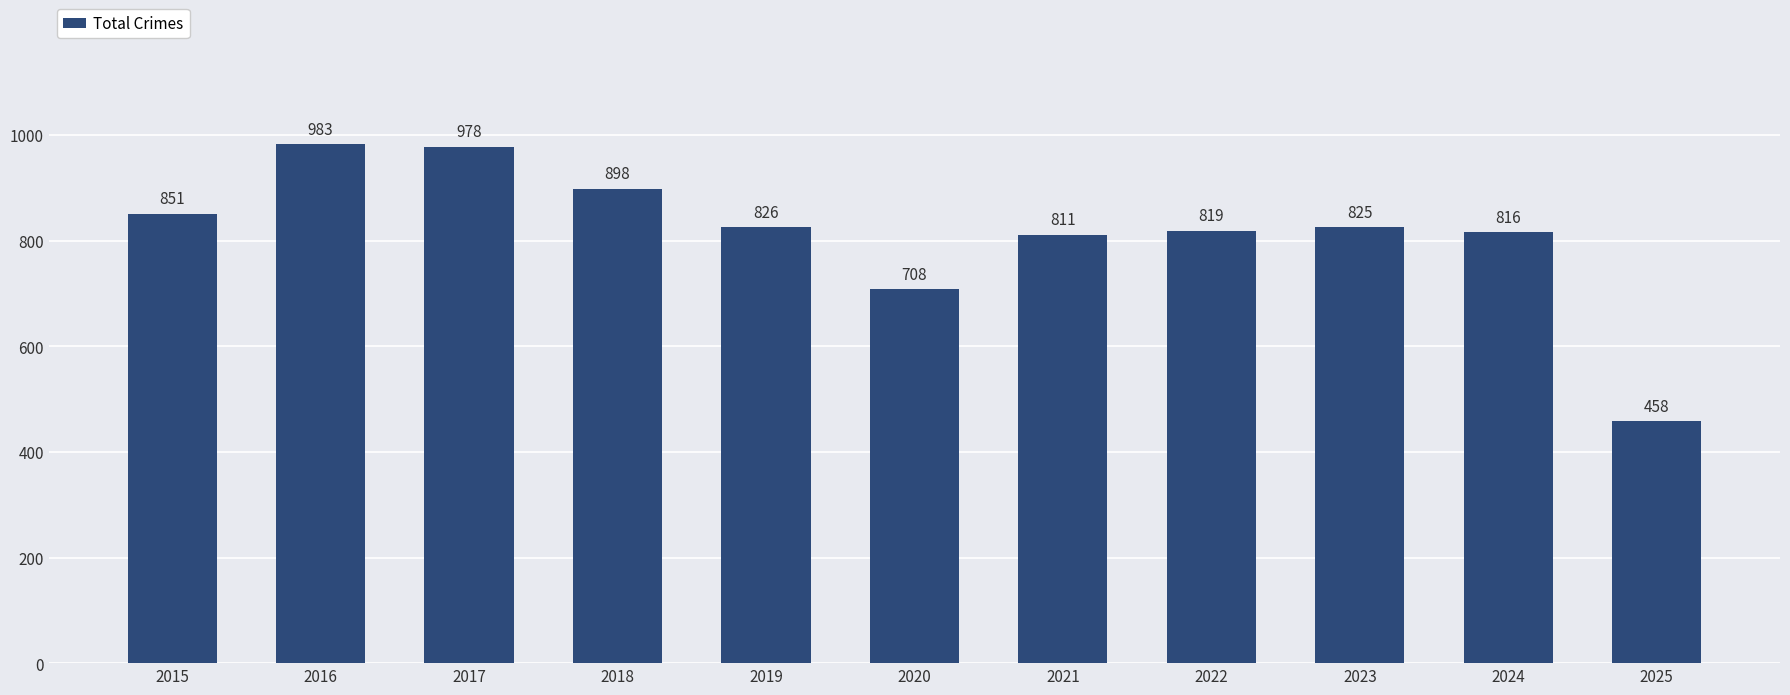

Rank the categories by value from lowest to highest.

2025, 2020, 2021, 2024, 2022, 2023, 2019, 2015, 2018, 2017, 2016